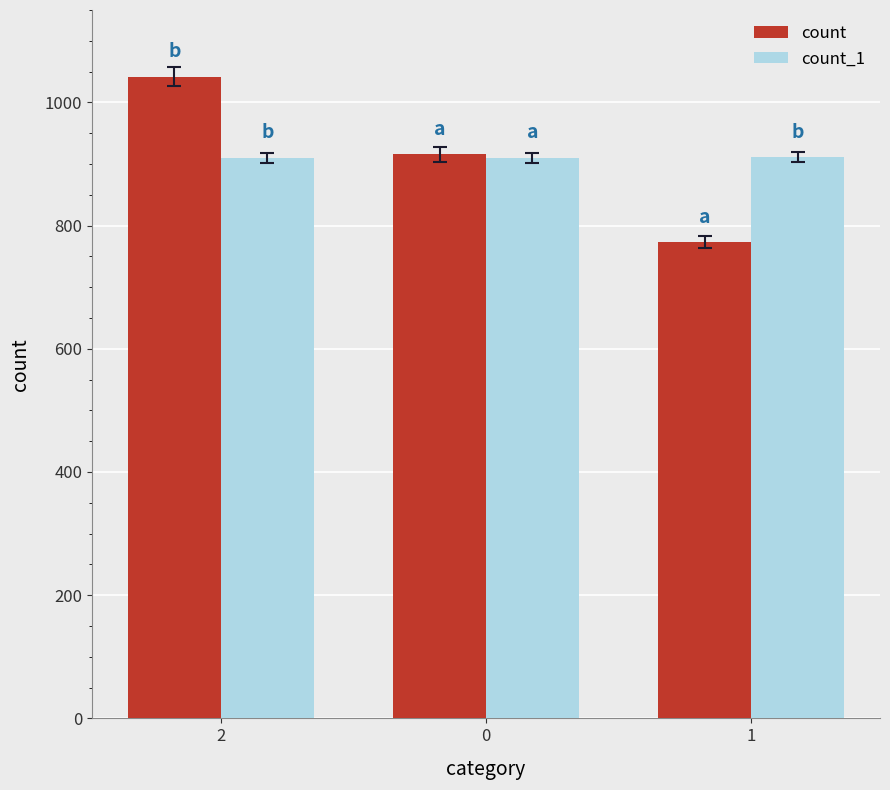

Is the value of count_1 at 2 greater than the value of count at 1?

Yes